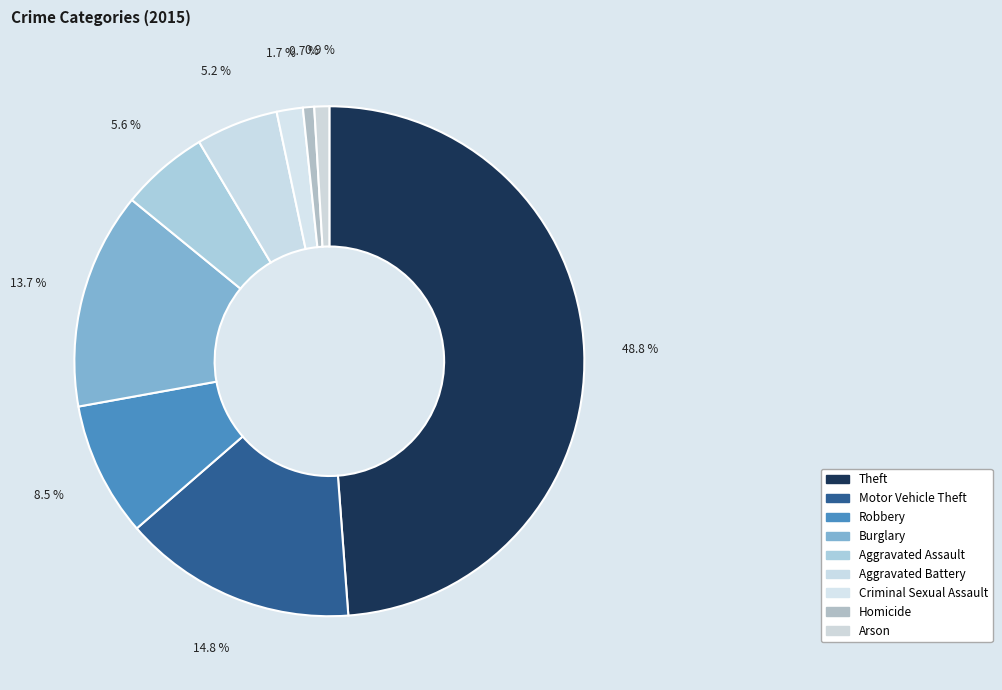

What percentage is the Robbery slice, to the nearest percent?

9%